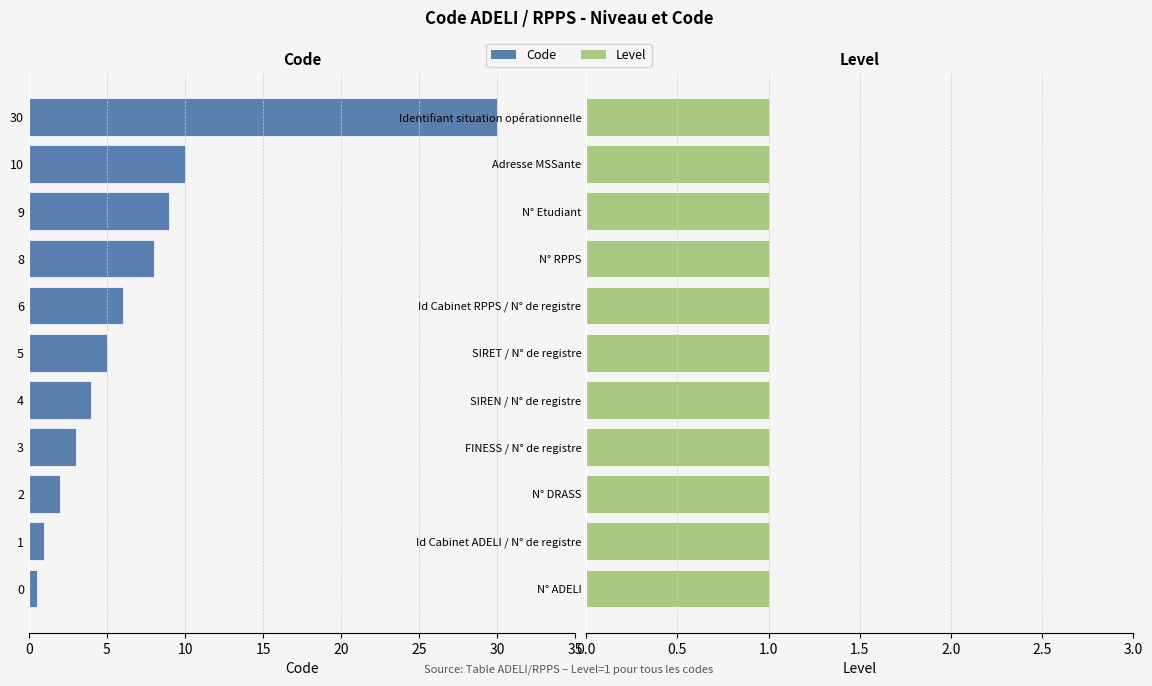

How many bars are there in total?

22